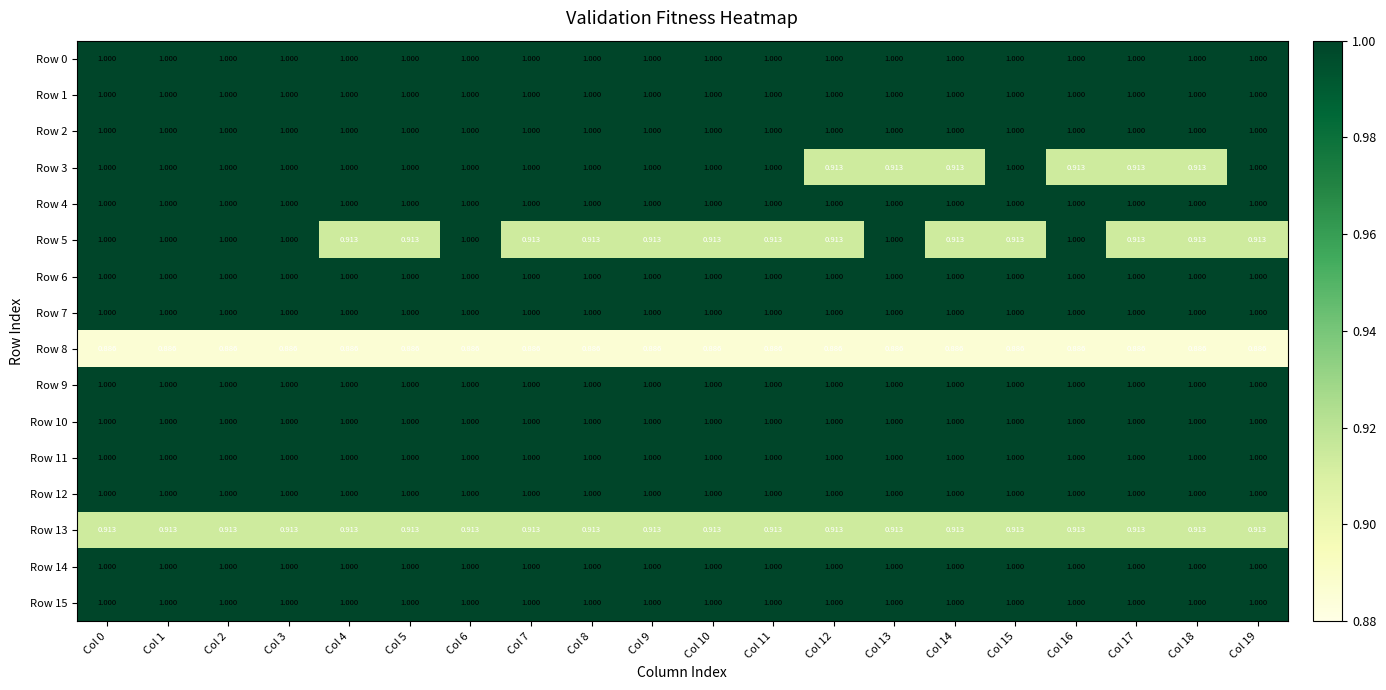

Which series has the largest total across all categories?

Row 0